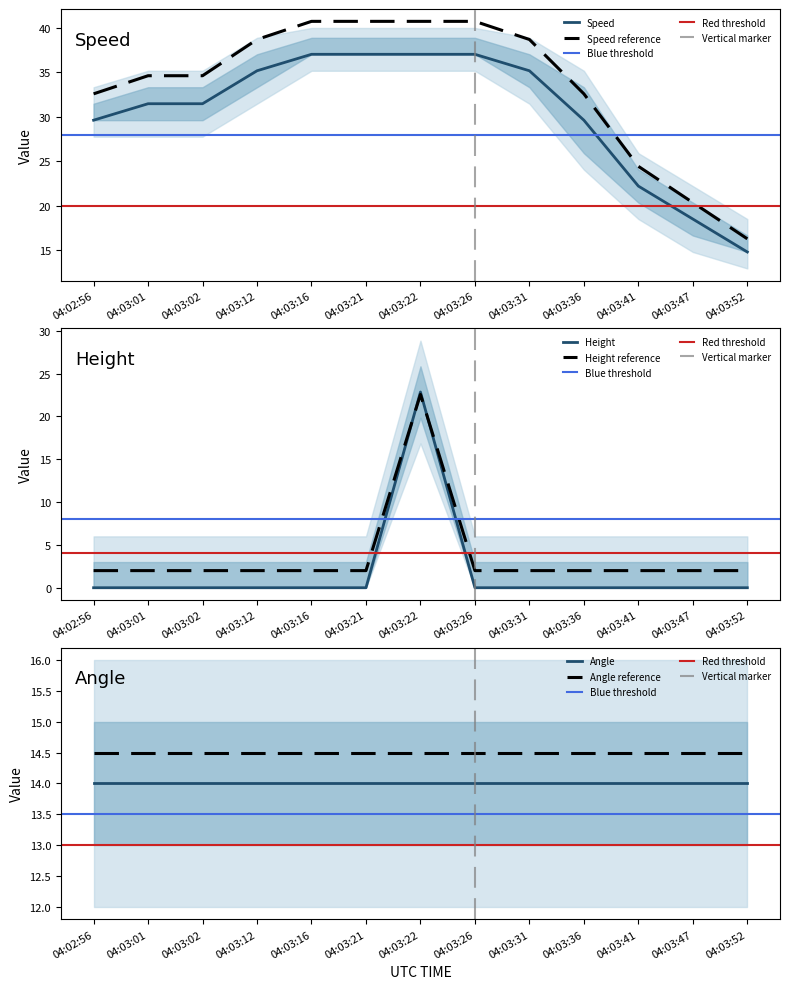

What is the value of the Speed point at the 7th from the left?

37.0